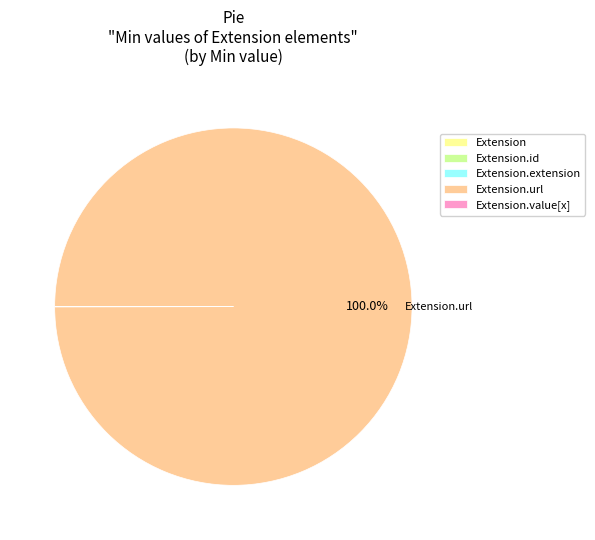

Is there any slice that represents more than half of the pie?

Yes